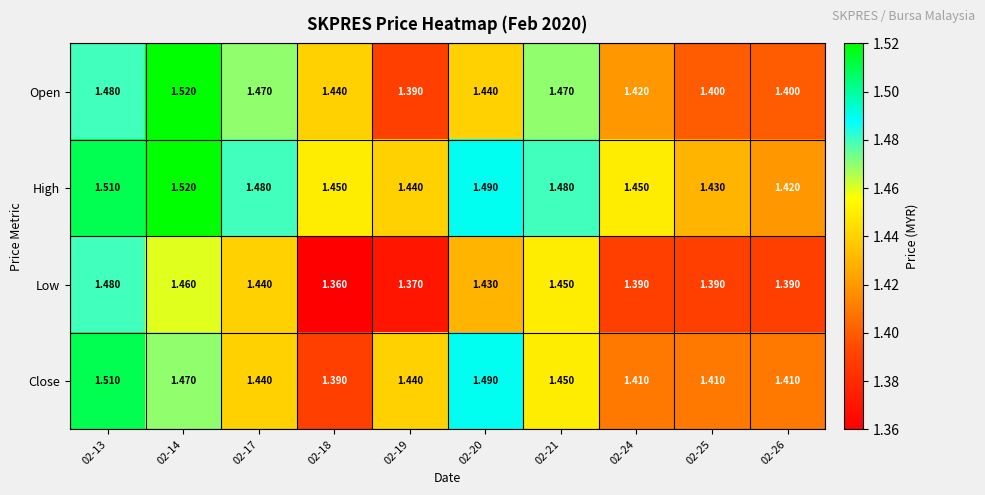

Between 02-17 and 02-18, which series saw the biggest shift?

Low